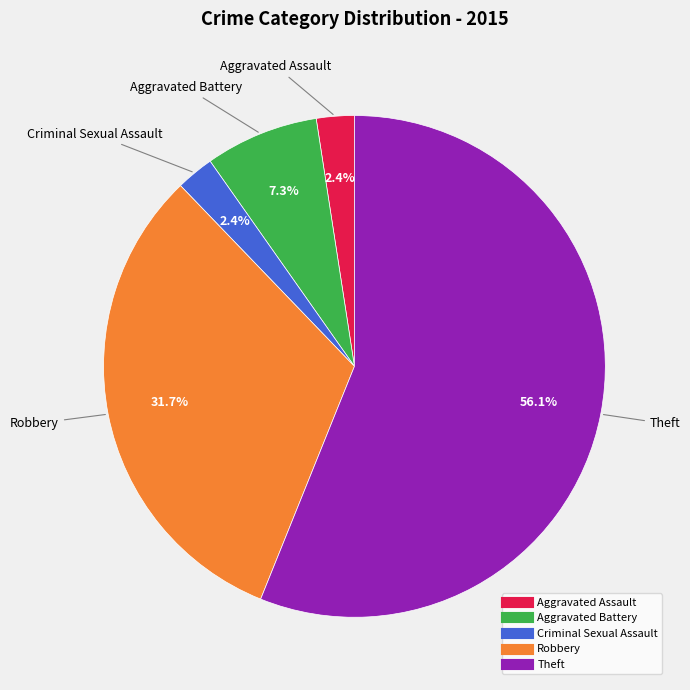

Which category has the biggest portion of the pie?

Theft